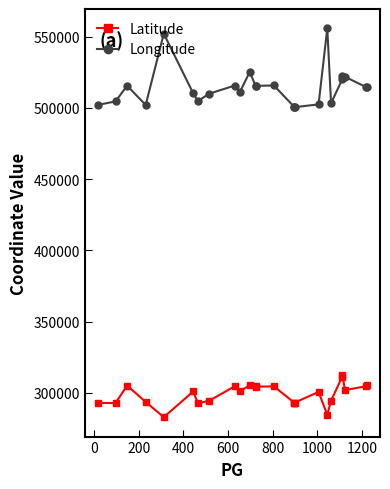

What is the value of the Latitude point at the 8th from the left?

294512